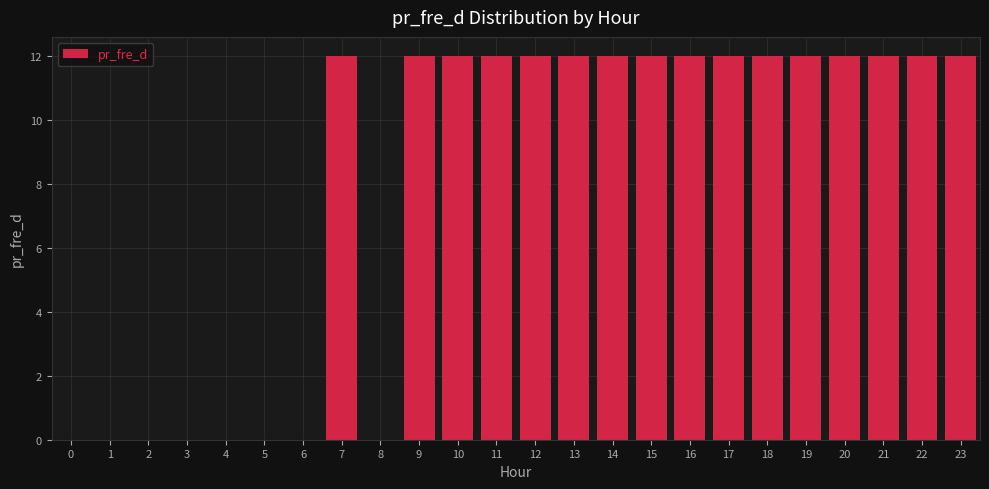

True or false: the data shows 5.3 at 20.

False